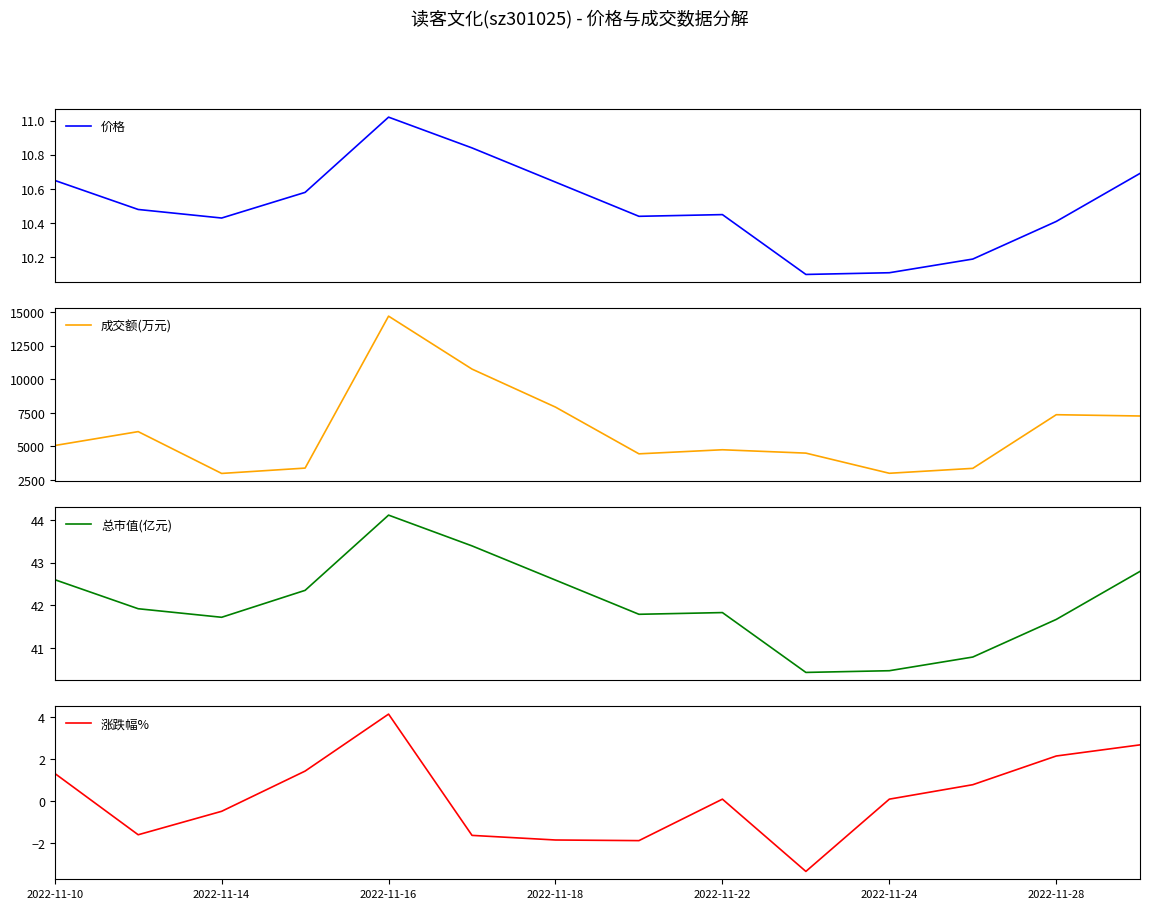

Which series has the widest spread of values?

成交额(万元)